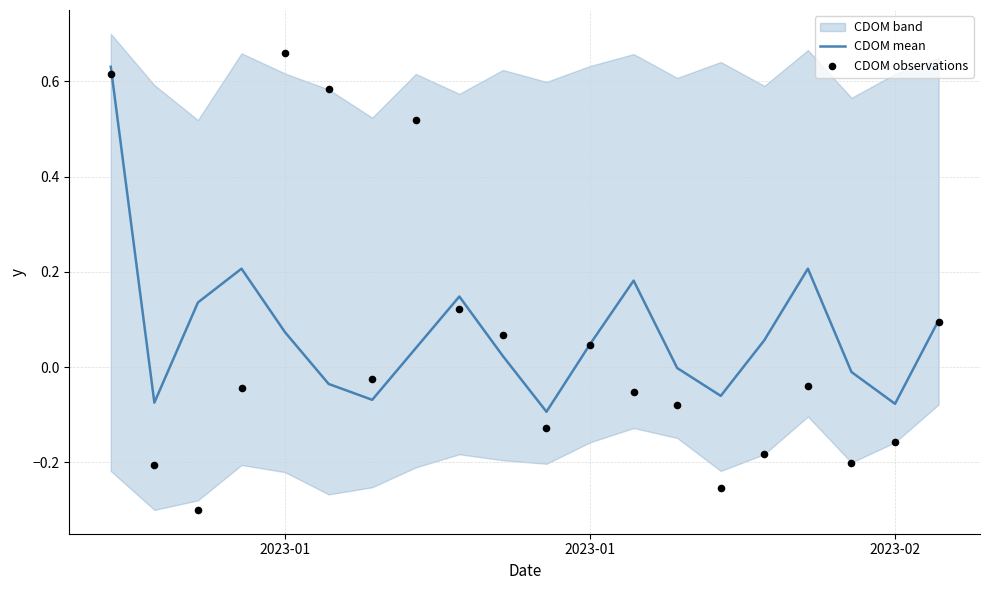

What is the total value across all series at 2023-01?

0.7